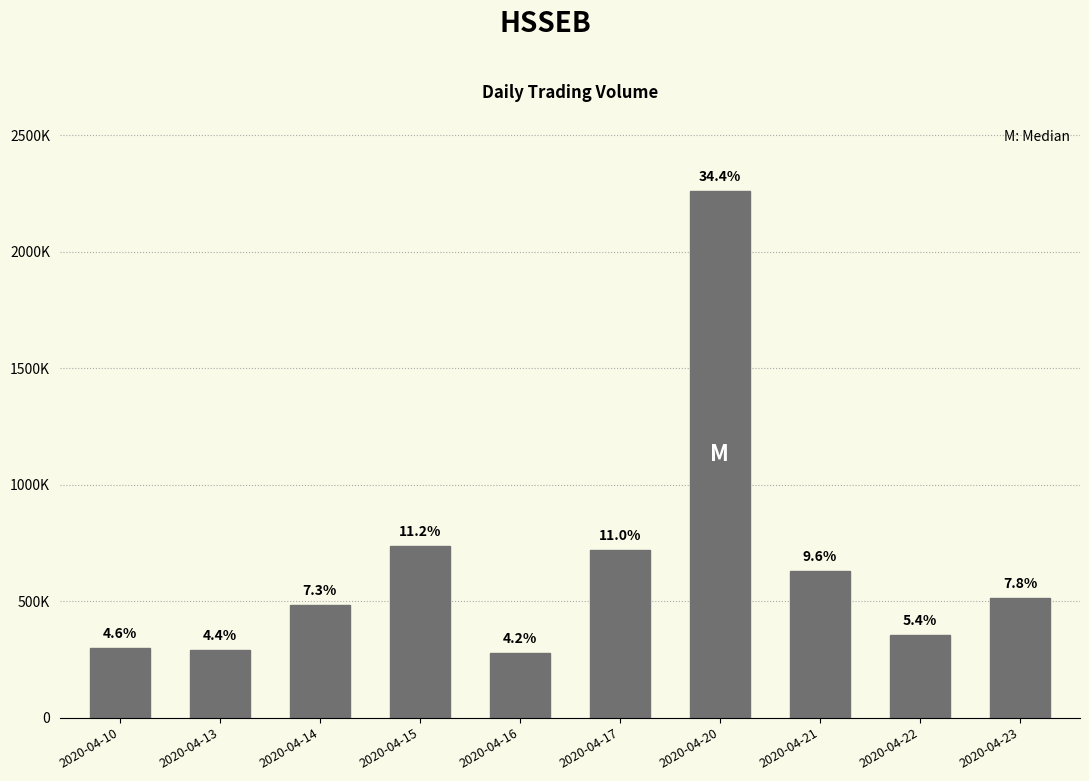

What value does the data have at 2020-04-10, to the nearest 50?

300300